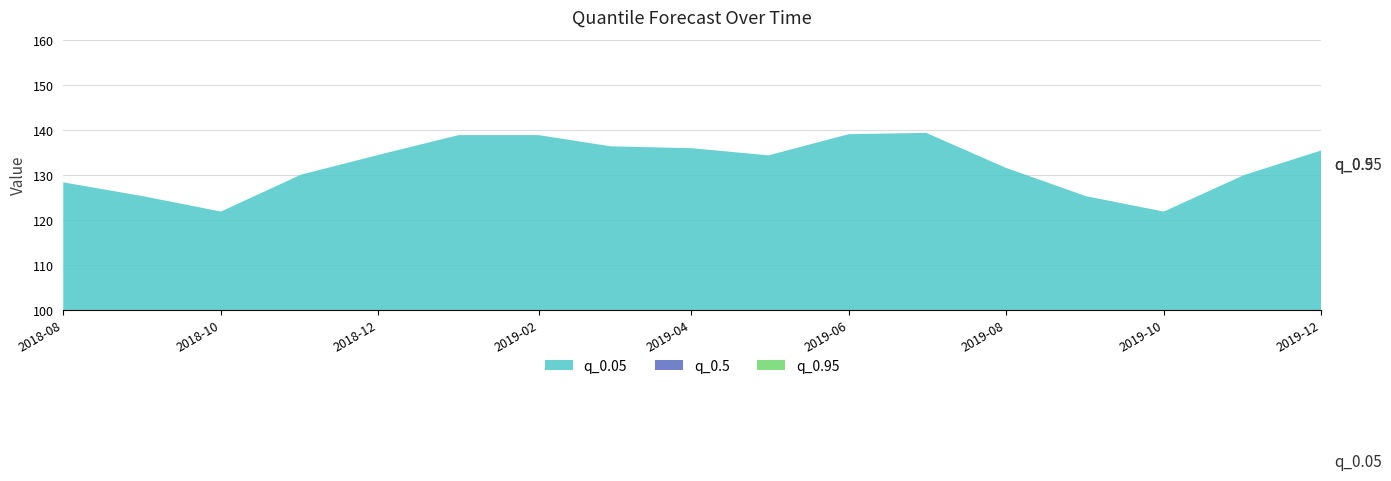

Reading left to right, what are all the values shown in this chart?

q_0.05: 128.4	125.3	121.9	130.1	134.5	138.9	138.9	136.4	136.0	134.4	139.1	139.4	131.6	125.3	121.9	130.0	135.5
q_0.5: 128.4	125.3	121.9	130.1	134.5	138.9	138.9	136.4	136.0	134.4	139.1	139.4	131.6	125.3	121.9	130.0	135.5
q_0.95: 128.4	125.3	121.9	130.1	134.5	138.9	138.9	136.4	136.0	134.4	139.1	139.4	131.6	125.3	121.9	130.0	135.5